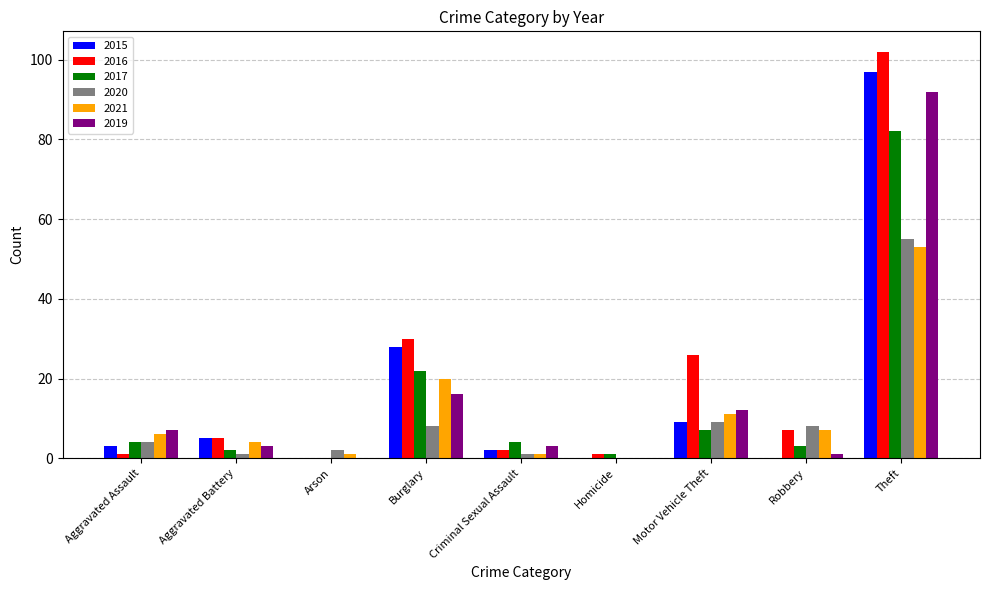

Which label corresponds to the largest value in the chart?

Theft